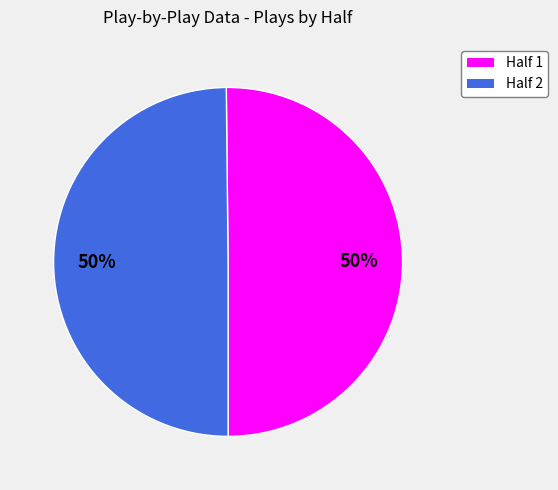

To the nearest percent, what is the average slice percentage?

50%